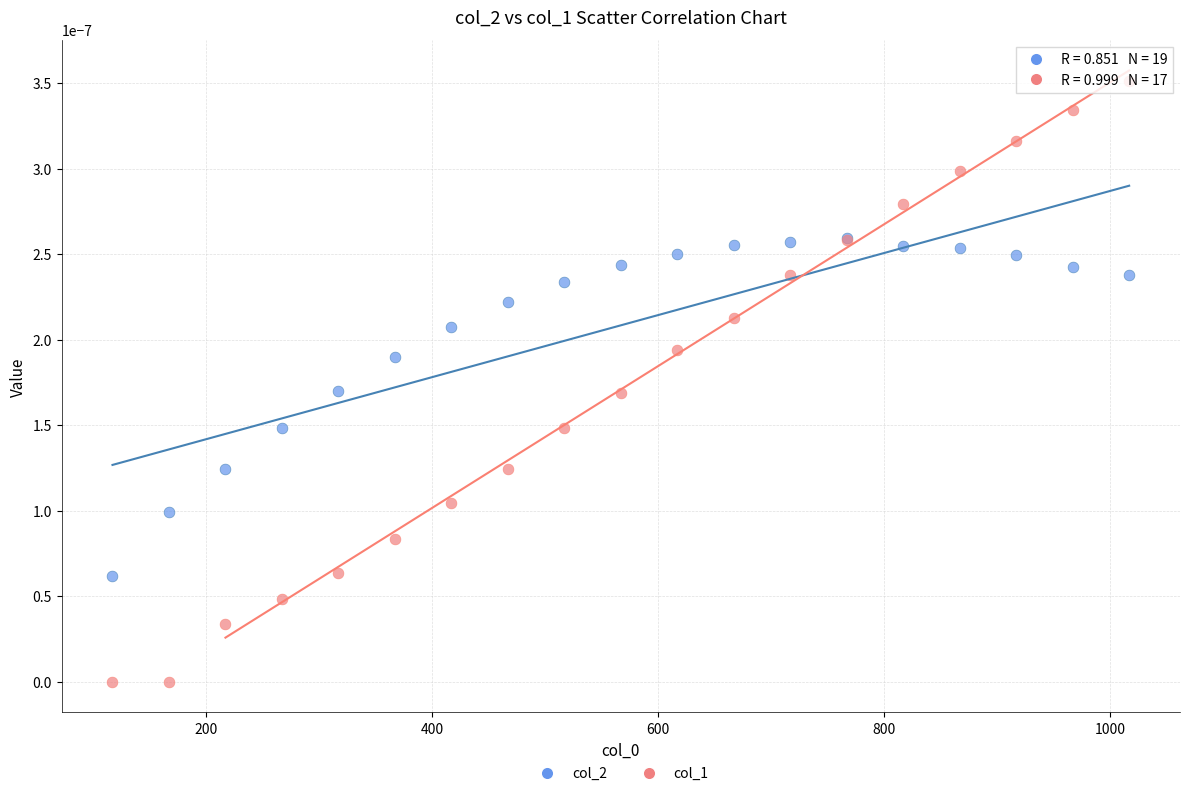

Which series contains the lowest Y value?

col_1